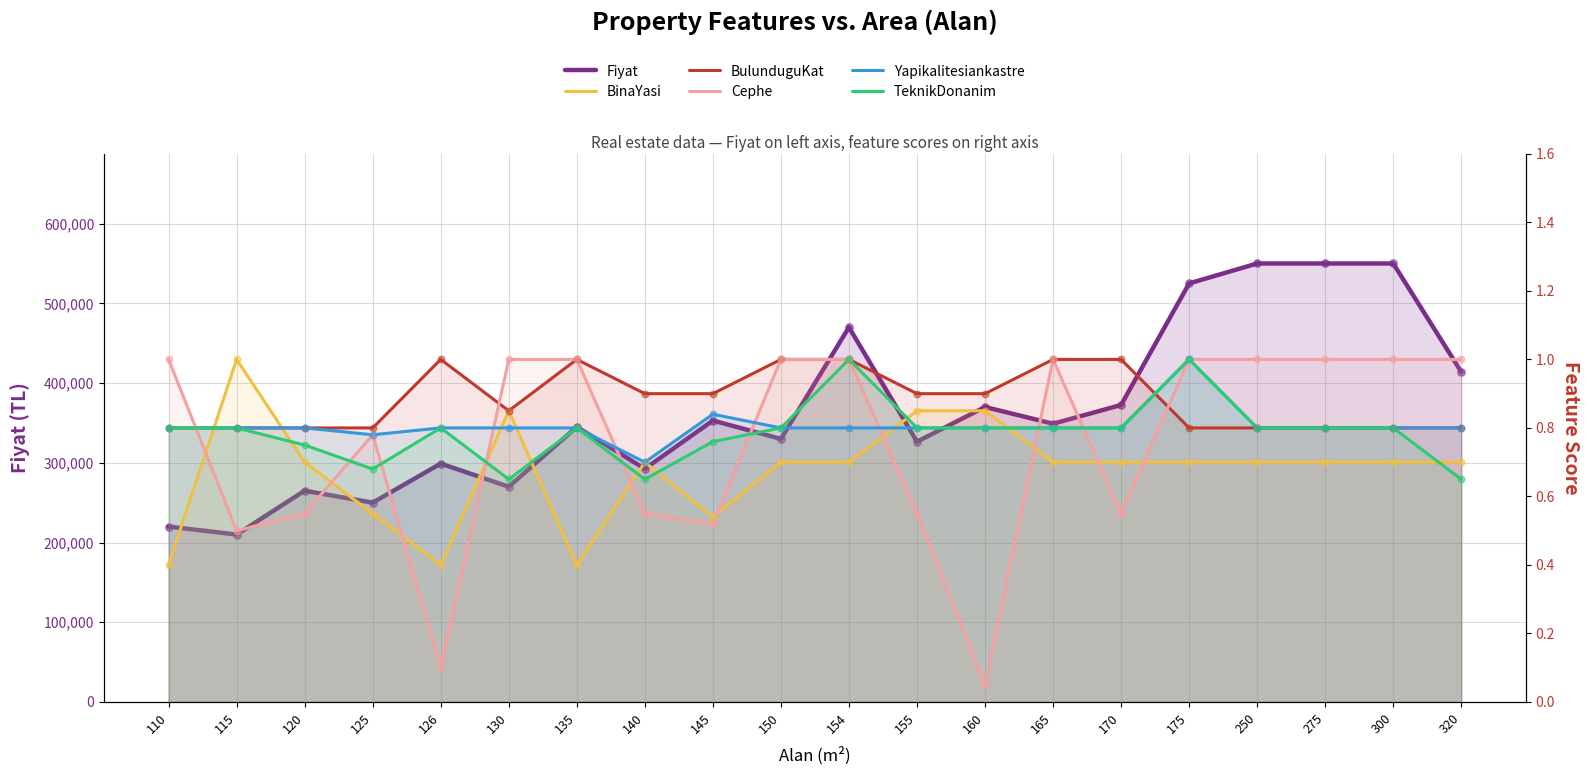

Which series contains the lowest Y value?

Cephe